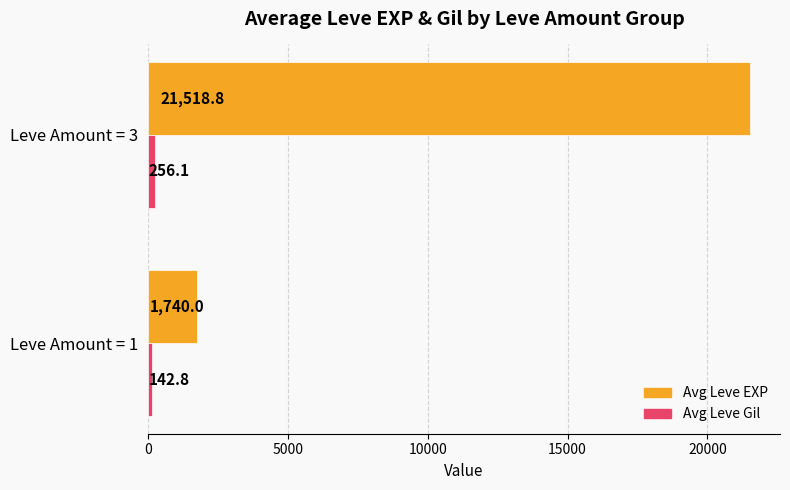

Which series has the largest range (max minus min)?

Avg Leve EXP